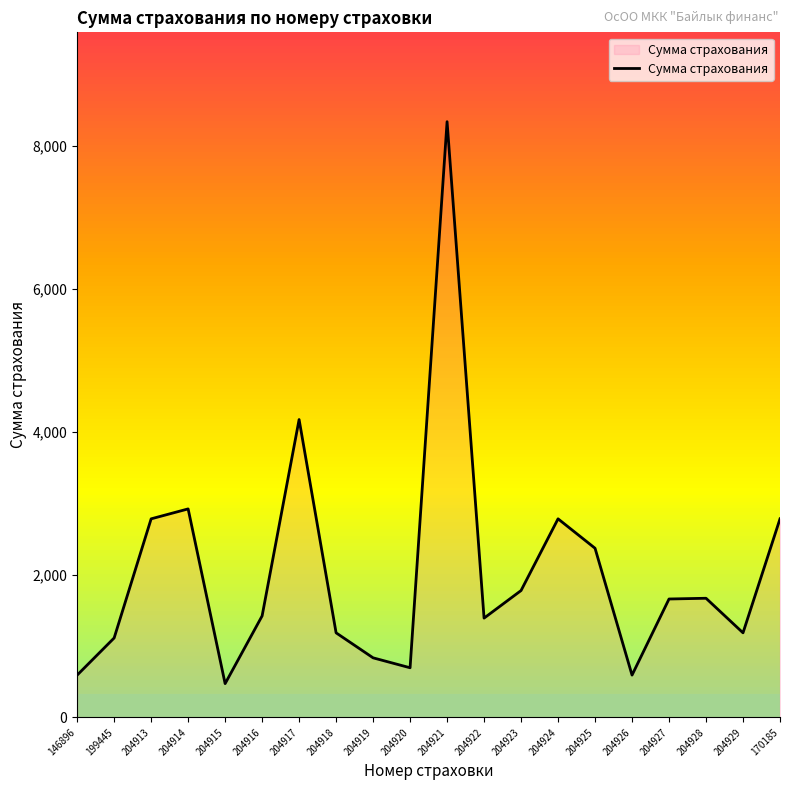

True or false: the data shows 872.0 at 204922.

False